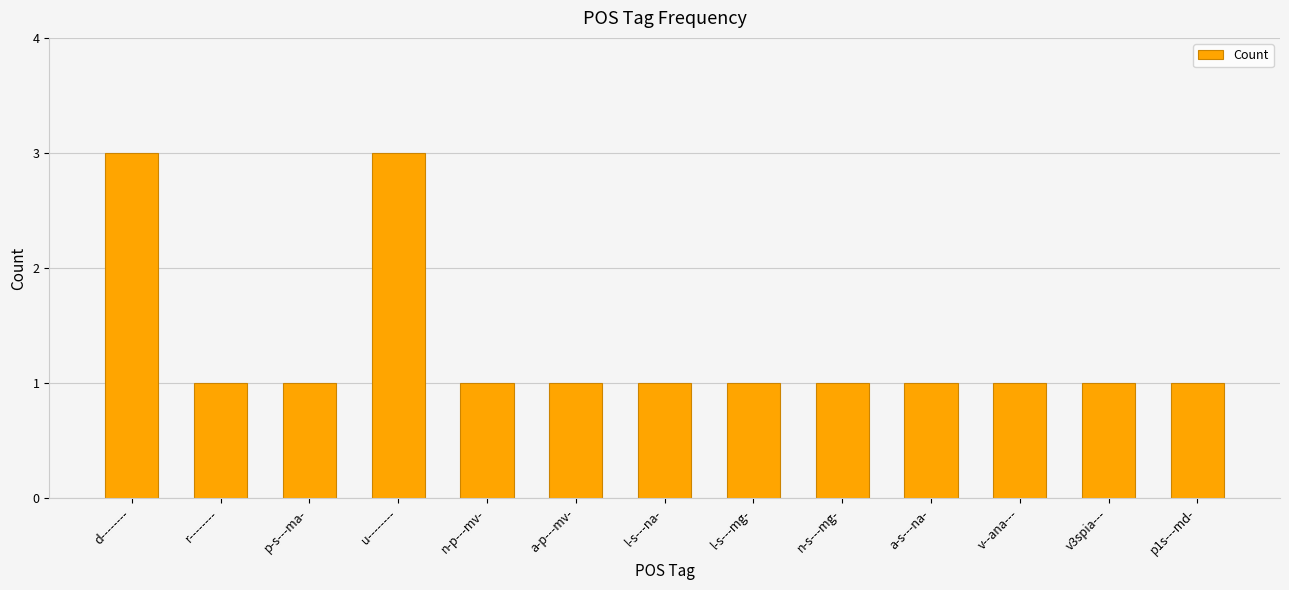

Count the number of categories in the chart.

13